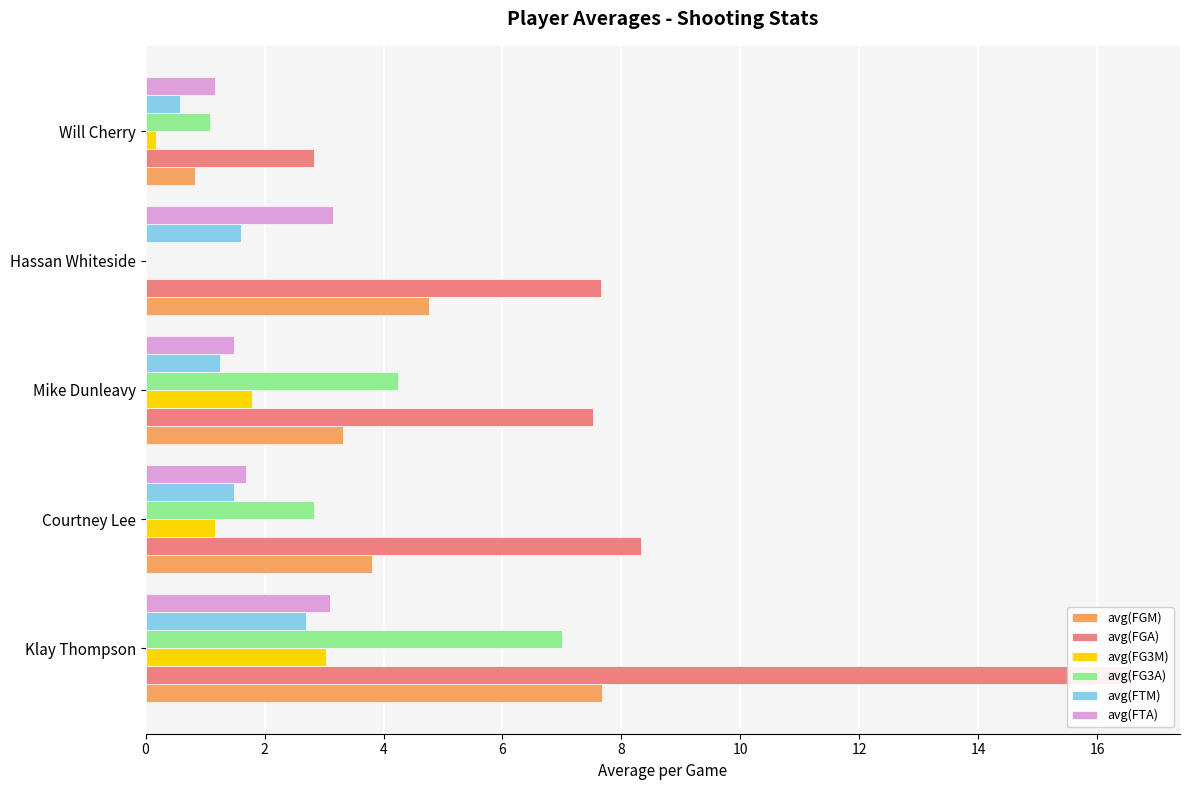

Reading left to right, transcribe all the data shown in this chart.

avg(FGM): 7.7	3.8	3.3	4.8	0.8
avg(FGA): 16.6	8.3	7.5	7.7	2.8
avg(FG3M): 3.0	1.2	1.8	0.0	0.2
avg(FG3A): 7.0	2.8	4.2	0.0	1.1
avg(FTM): 2.7	1.5	1.2	1.6	0.6
avg(FTA): 3.1	1.7	1.5	3.2	1.2